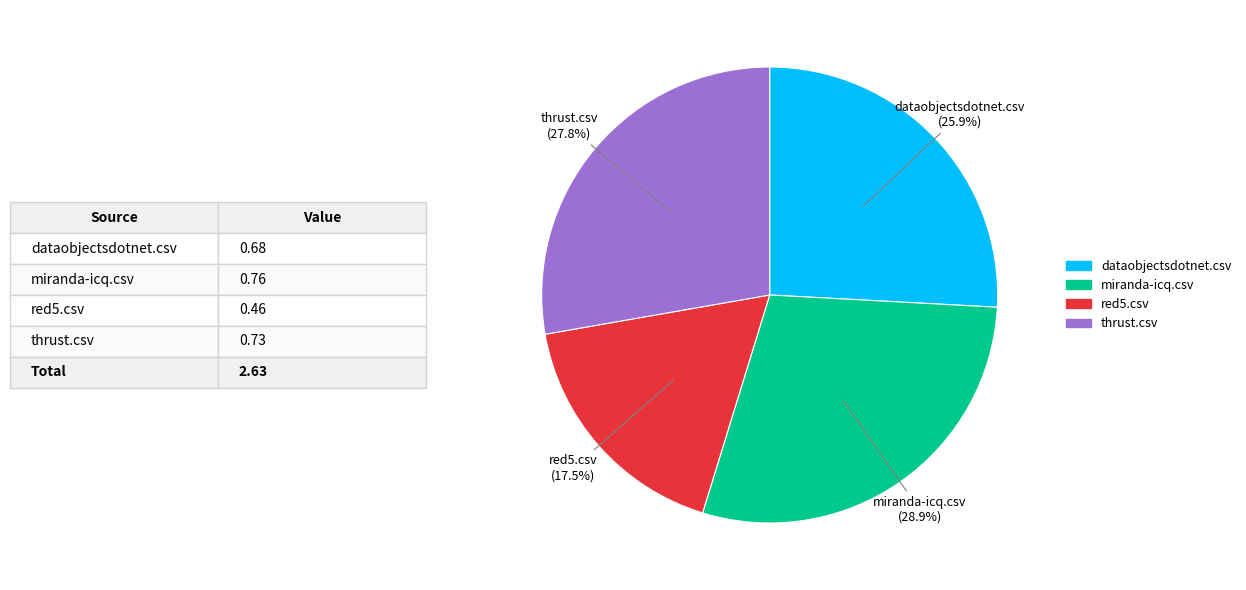

To the nearest percent, what is the average slice percentage?

25%